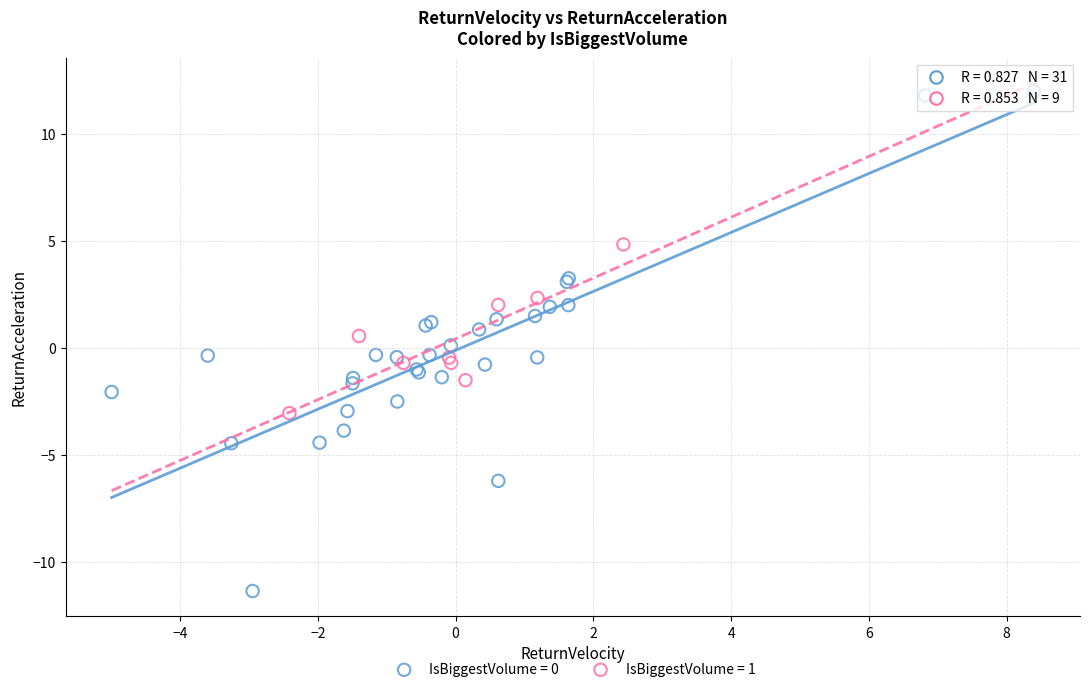

Which series contains the highest Y value?

IsBiggestVolume = 0